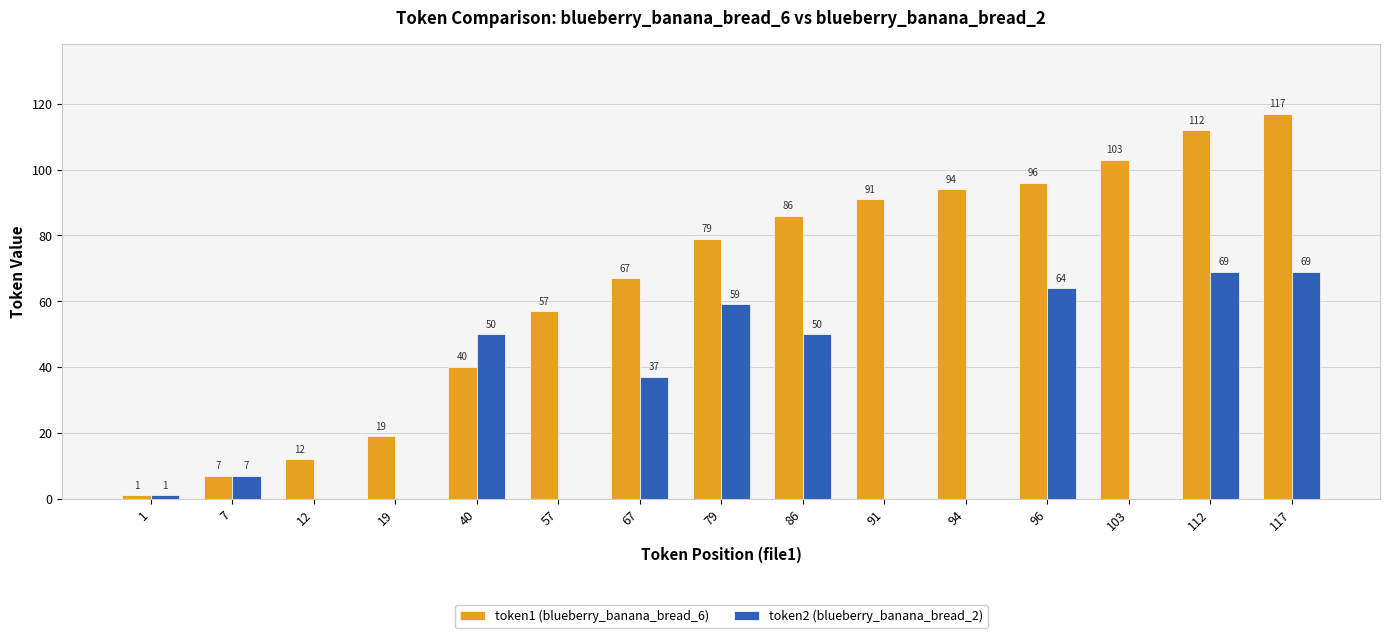

Between 79 and 103, which series saw the biggest shift?

token2 (blueberry_banana_bread_2)